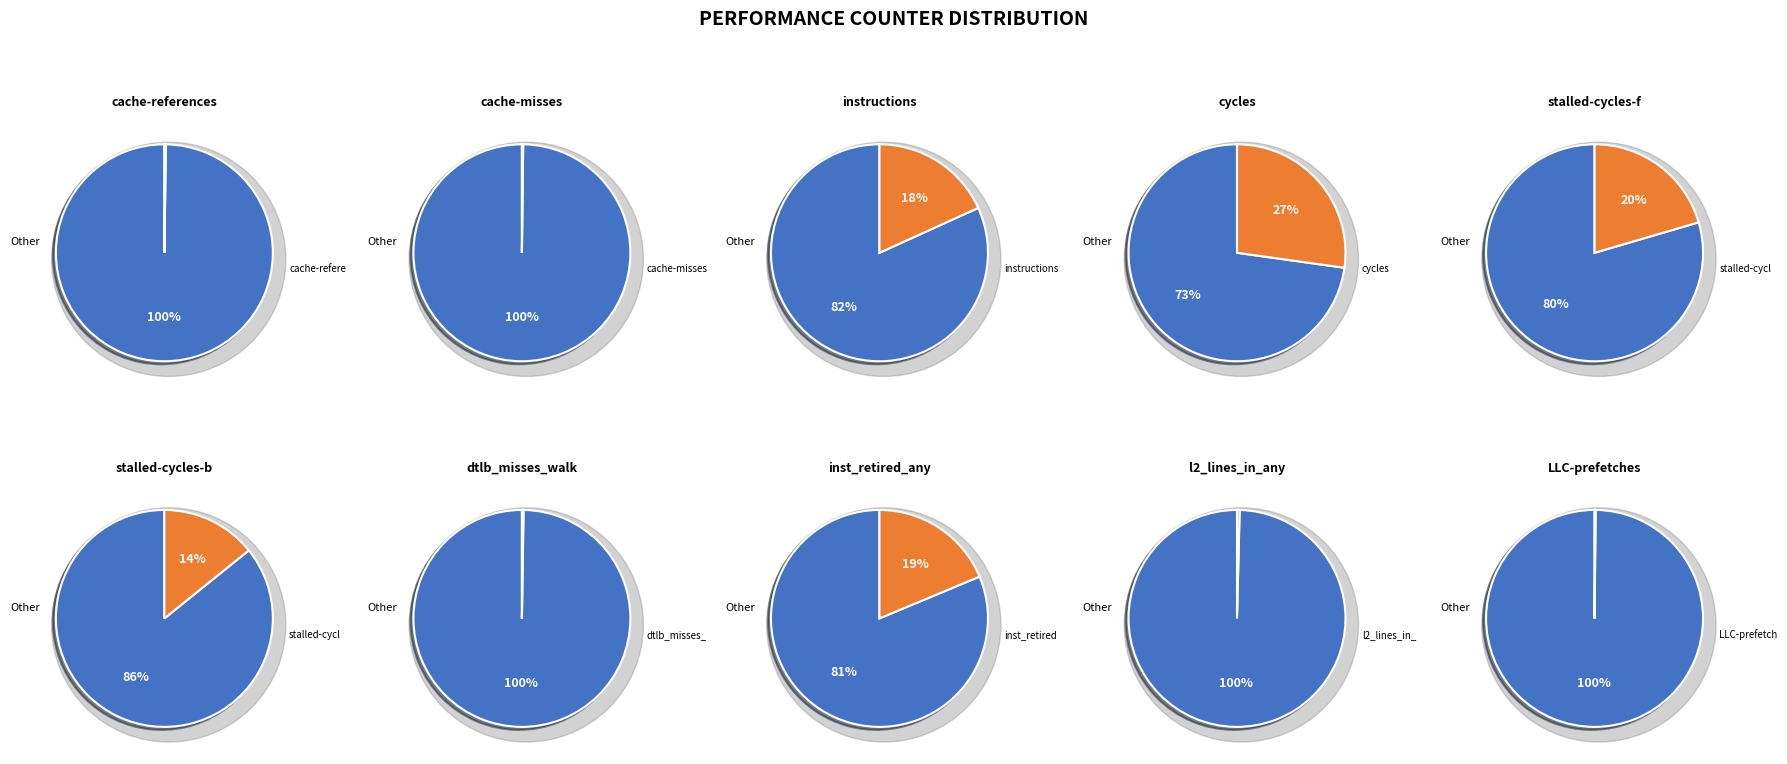

Rank the categories by value from lowest to highest.

LLC-prefetches, cache-misses, cache-references, dtlb_misses_walk_cycles, l2_lines_in_any, stalled-cycles-backend, instructions, inst_retired_any_p, stalled-cycles-frontend, cycles